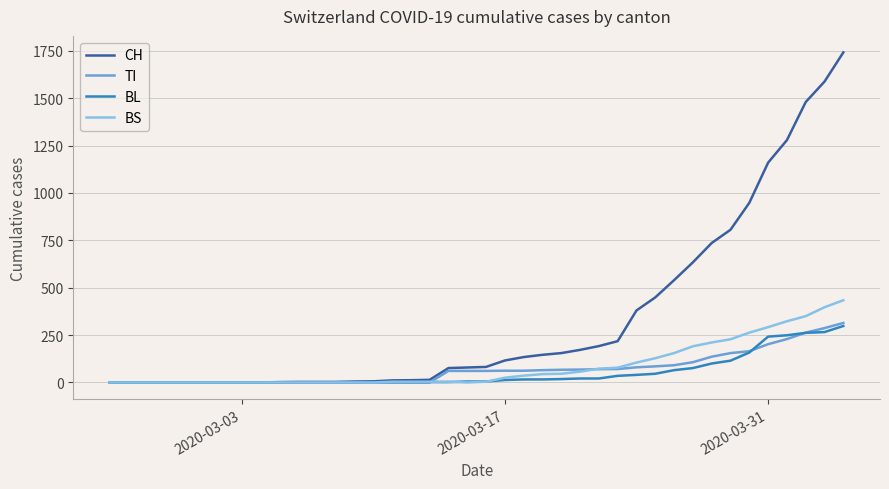

What are all the series names shown in the legend?

CH, TI, BL, BS